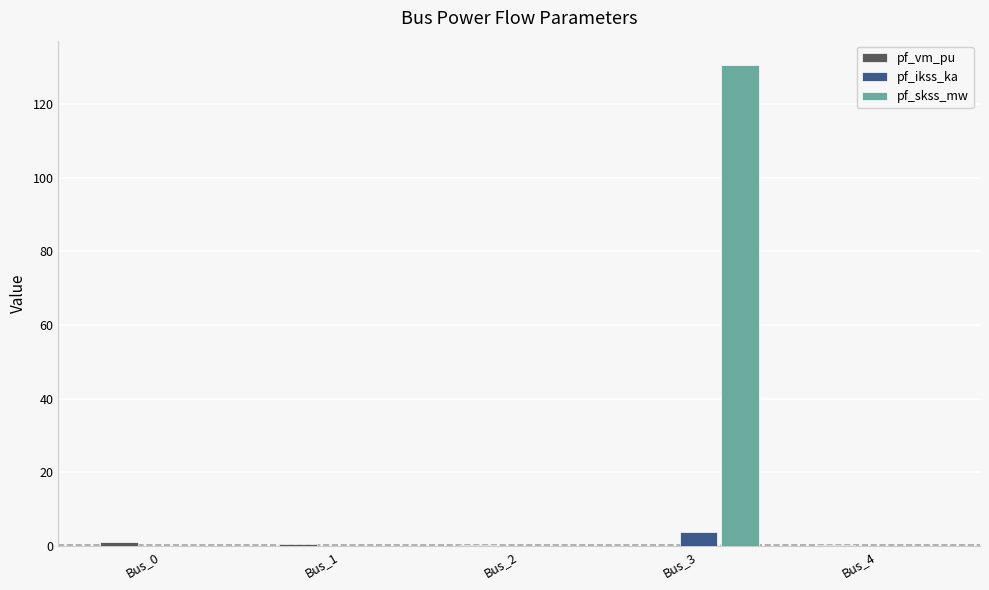

Which series has the largest total across all categories?

pf_skss_mw